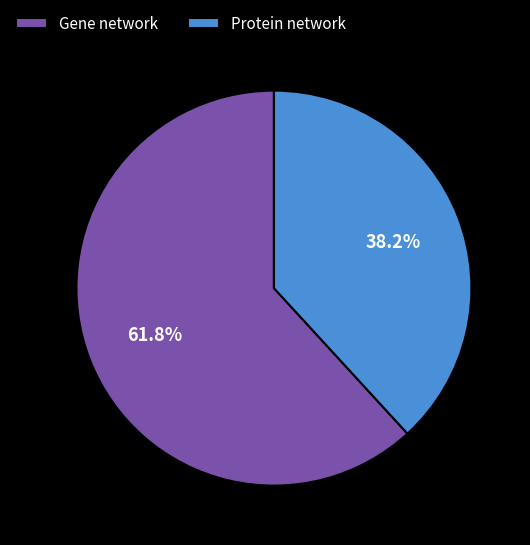

To the nearest percent, what is the difference between the largest and smallest slice percentages?

24%